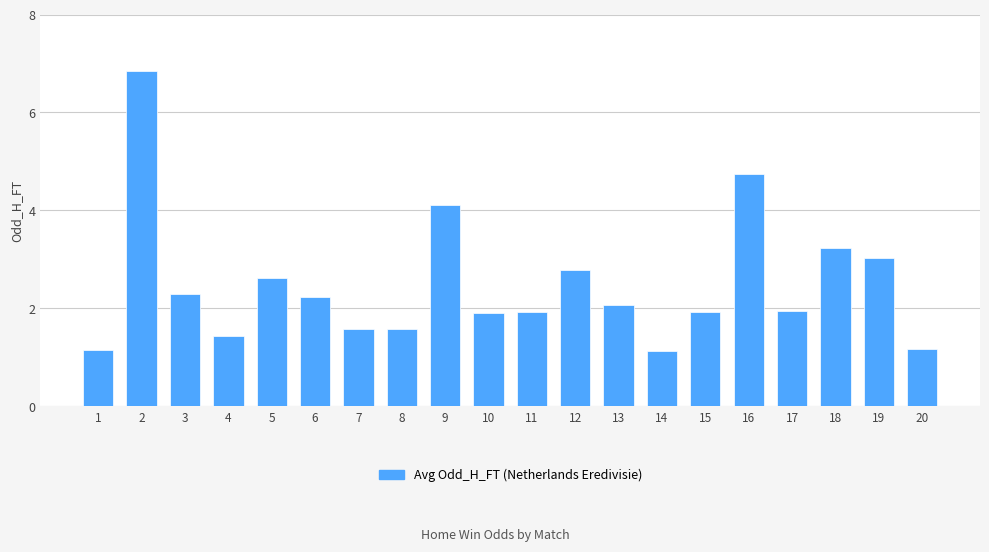

Approximately how many times larger is the value at 2 compared to 13?

3.3